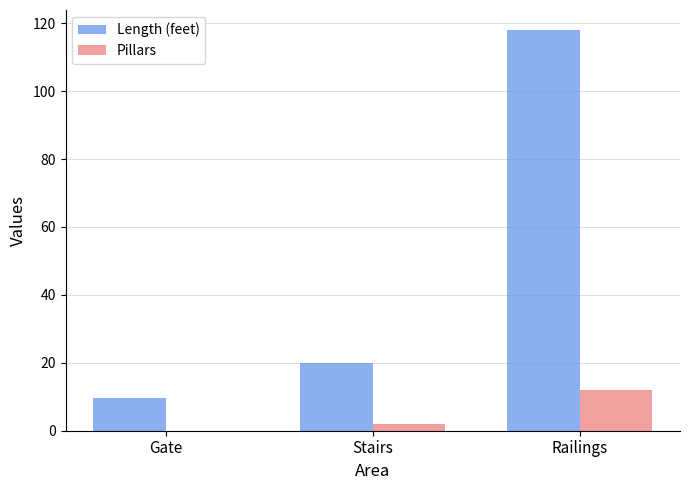

What is the difference between the Pillars values at Stairs and Railings?

10.0